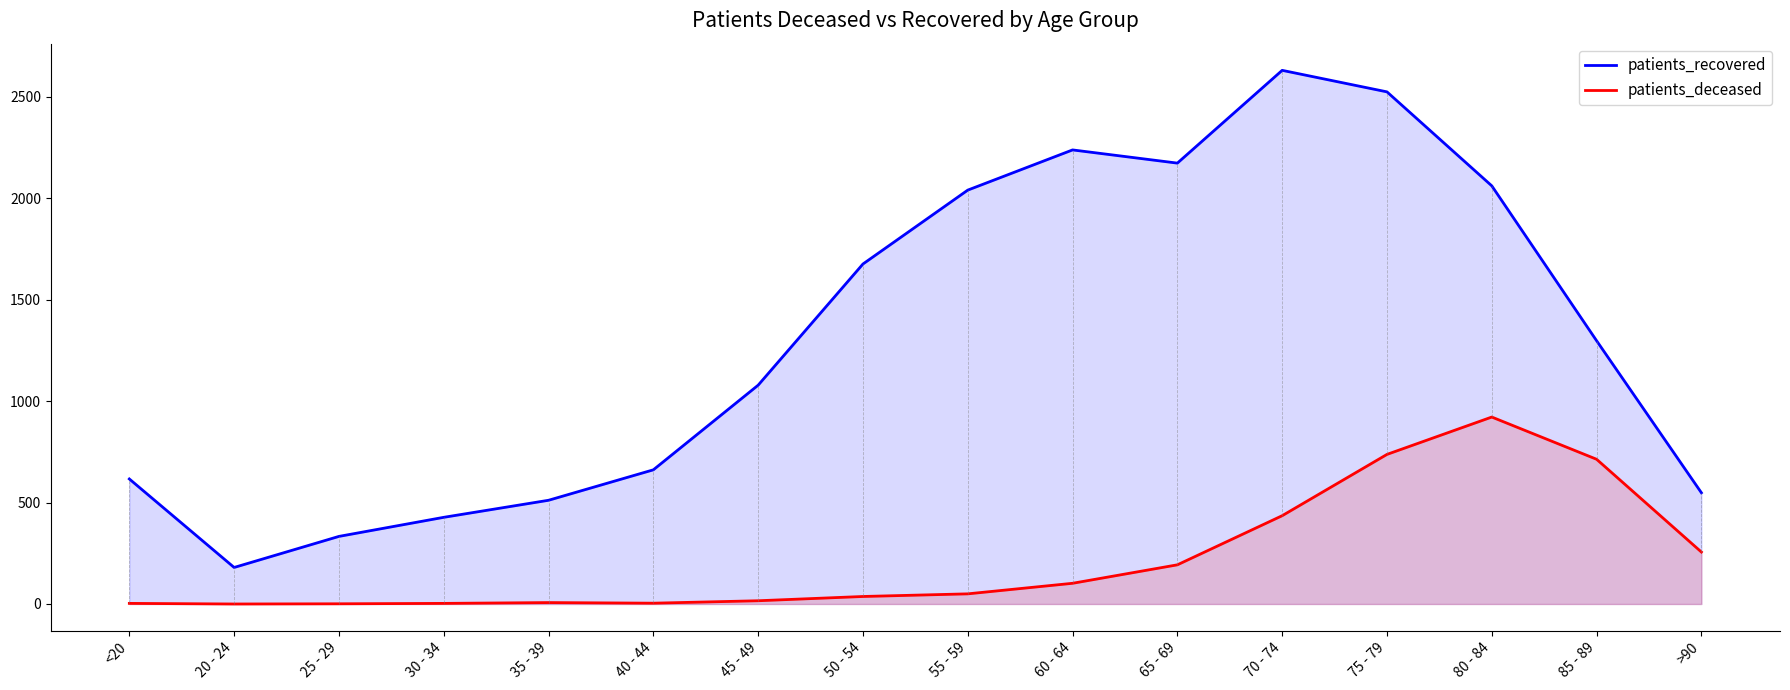

What is the difference between the patients_deceased values at 65 - 69 and 30 - 34?

190